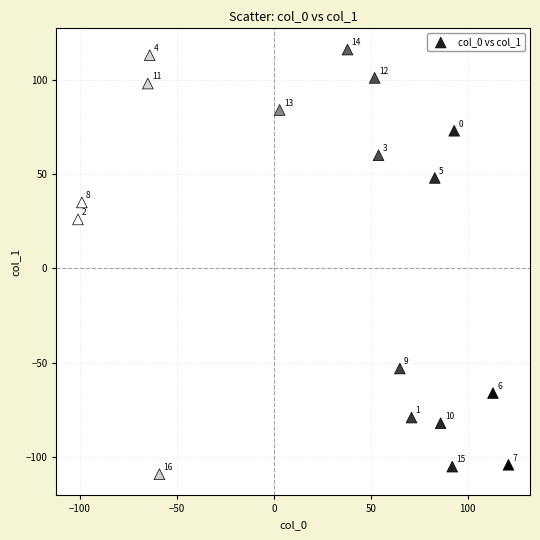

What is the range of Y values (max minus min)?

225